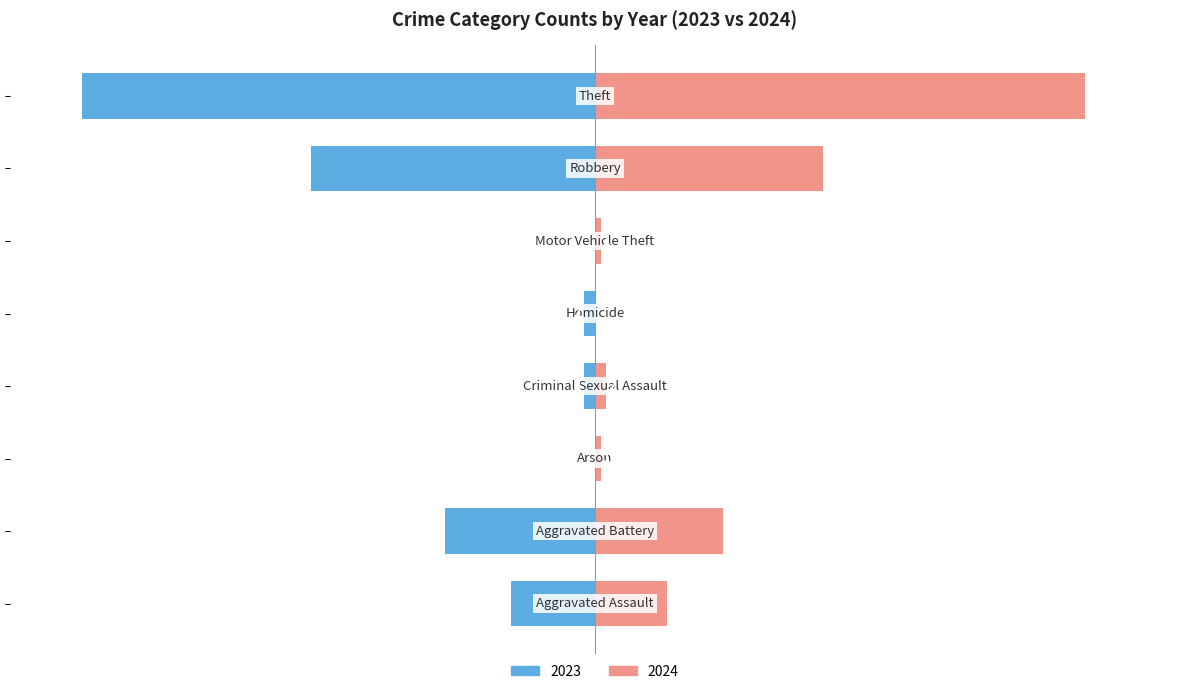

What is the label of the 1st bar from the right?

Theft